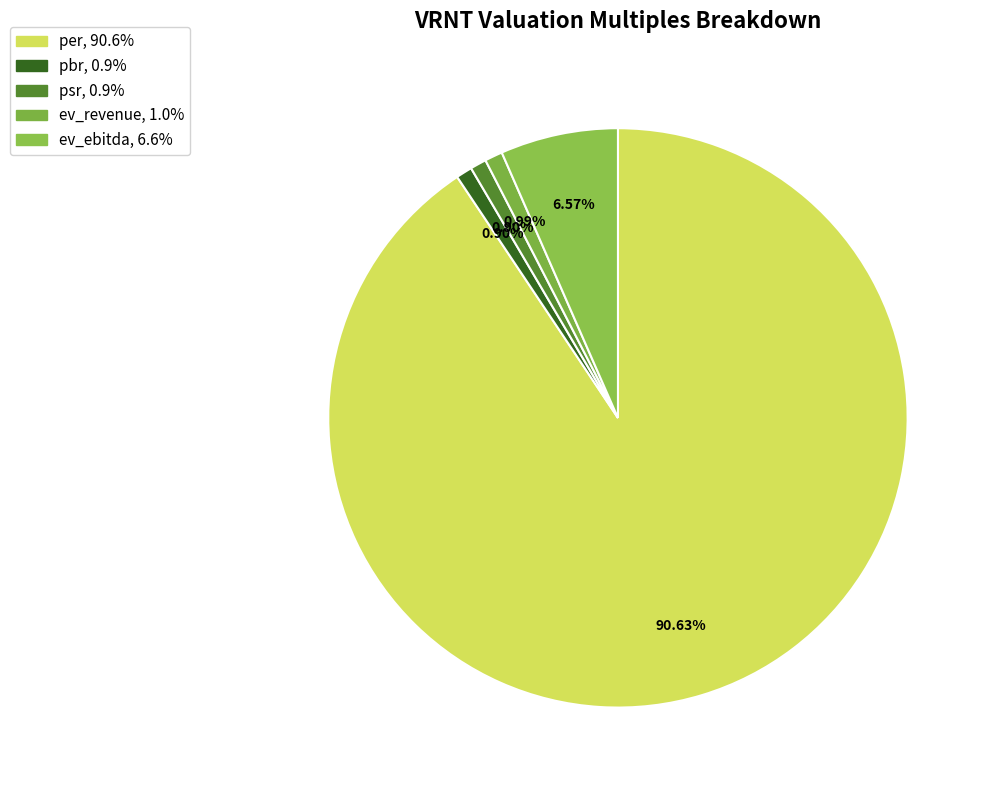

What portion of the pie excludes psr?

99.1%